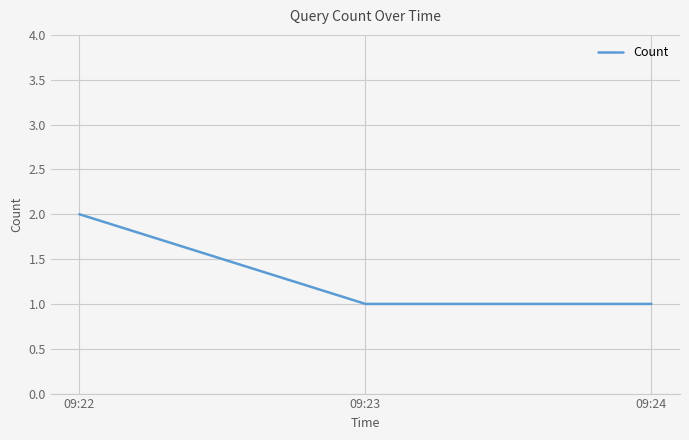

How many lines are shown in the chart?

1